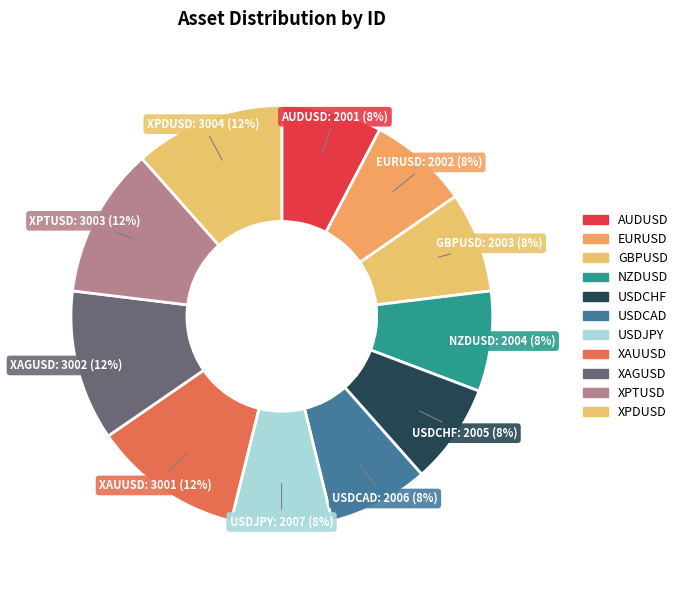

What percentage do XPTUSD and NZDUSD together represent?

19.2%